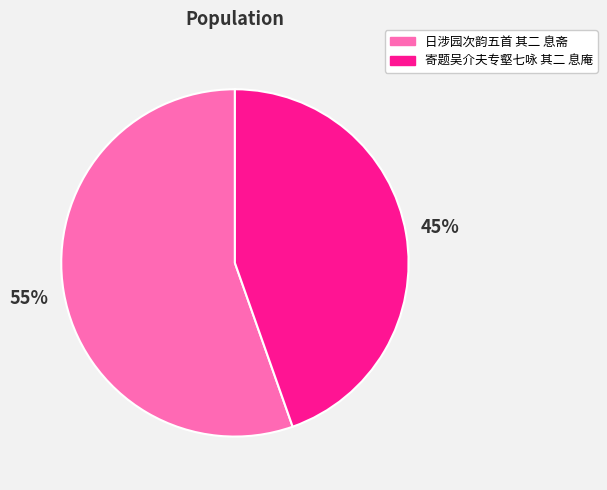

What is the ratio of the value at 寄题吴介夫专壑七咏 其二 息庵 to the value at 日涉园次韵五首 其二 息斋?

0.8